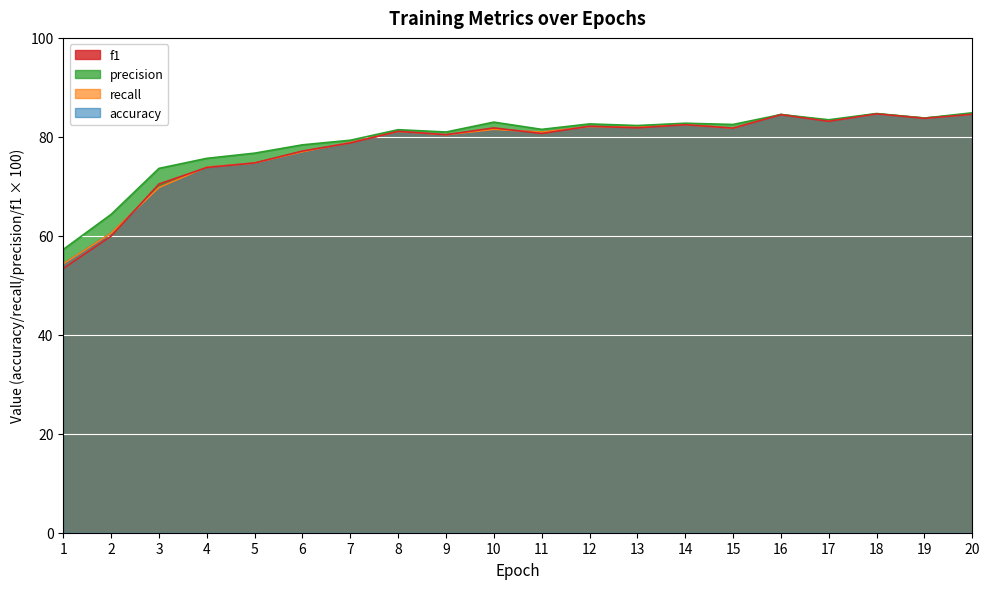

How many interior local peaks does the recall series have?

6